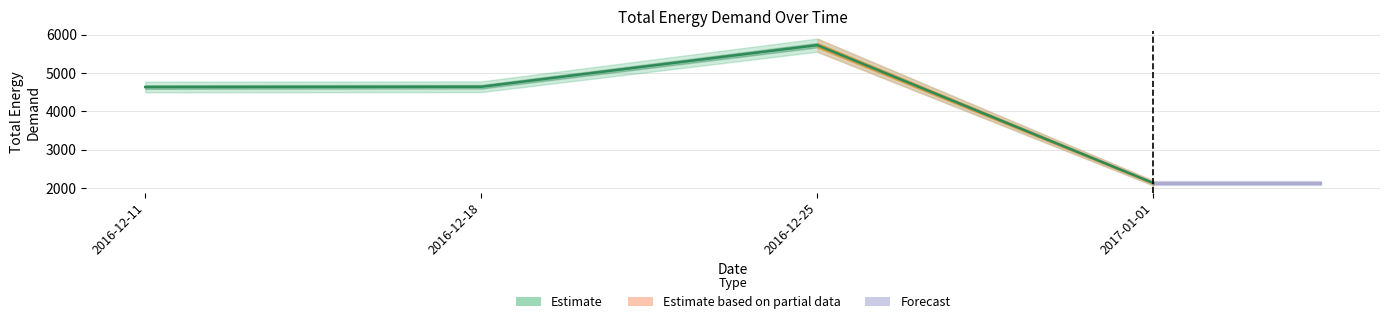

What is the sum of all values?

17136.7